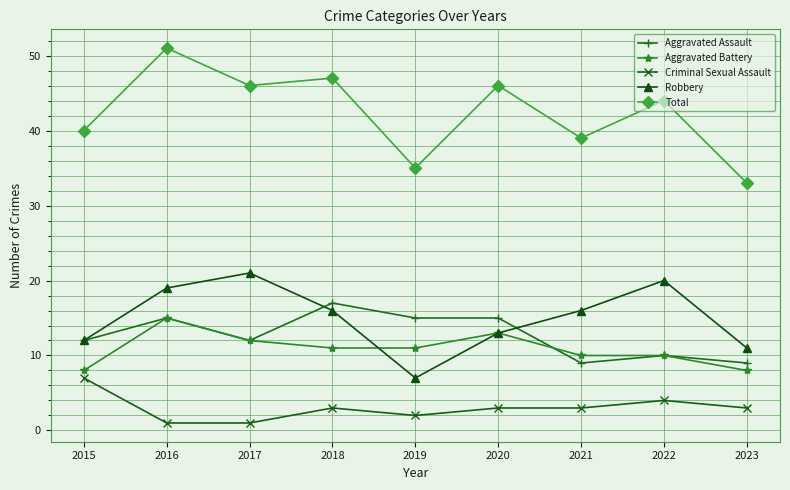

What is the sum of the Robbery values at 2020 and 2015?

25